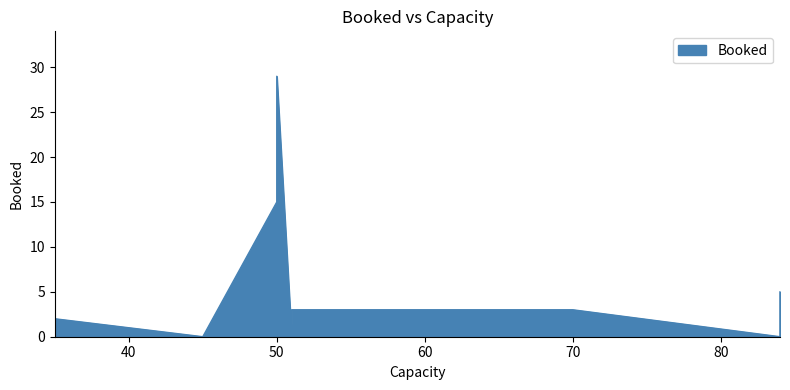

Where is the first local maximum?

50